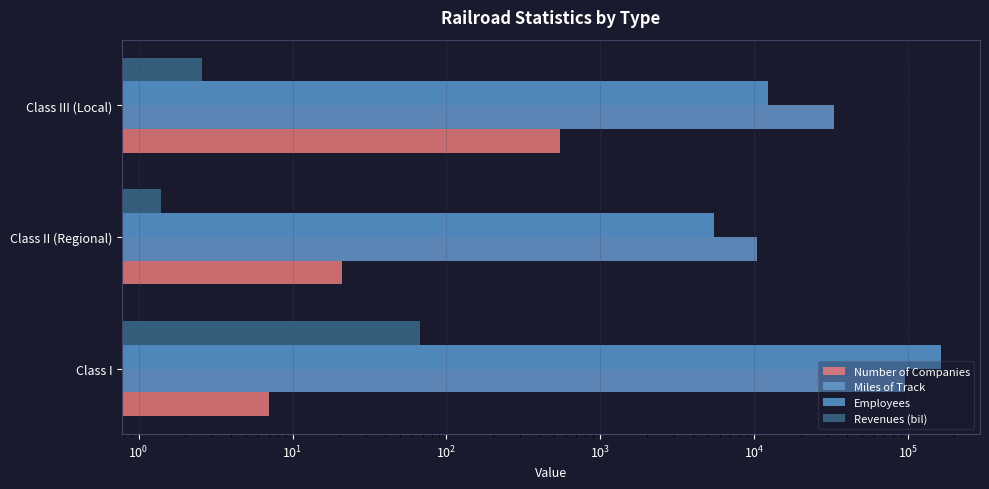

How many categories are shown in the chart?

3